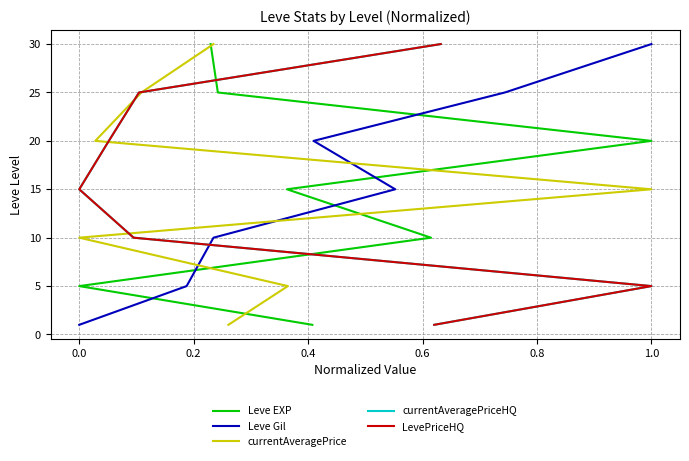

Which series changed the most between 0.0 and 1.0?

Leve EXP